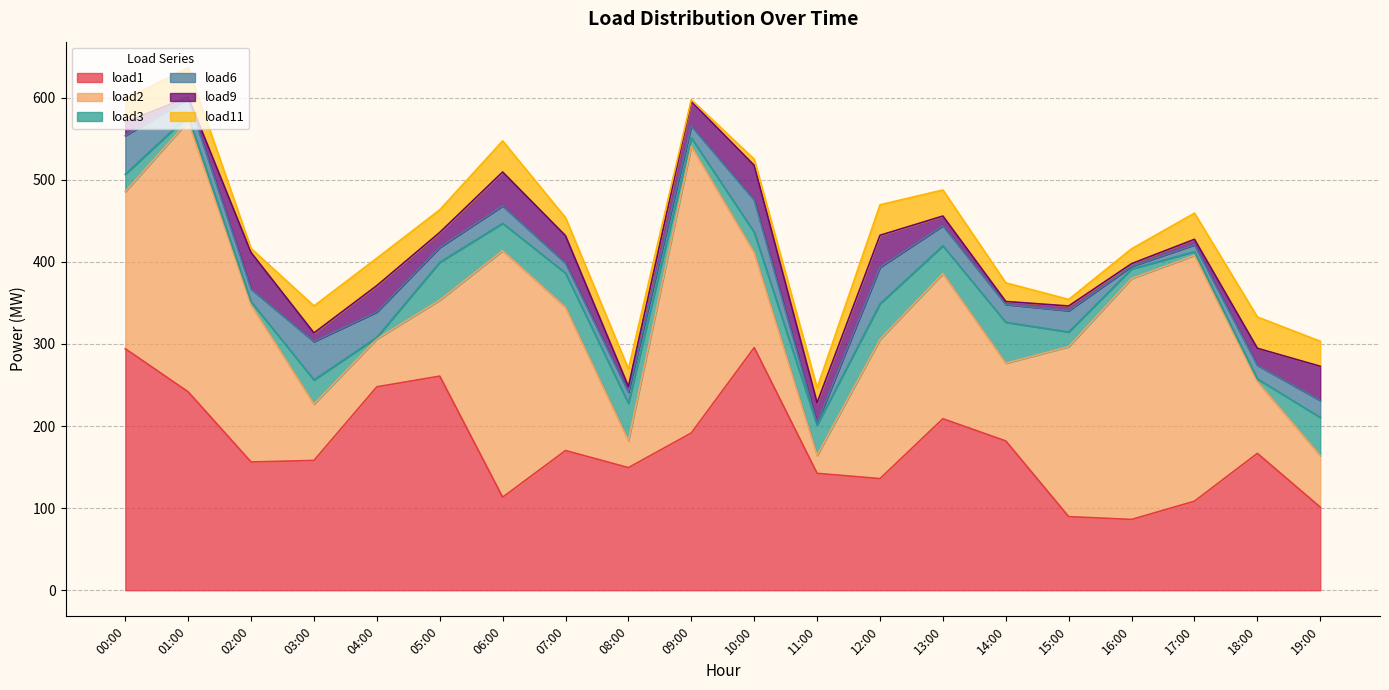

Which series changed the most between 01:00 and 16:00?

load1